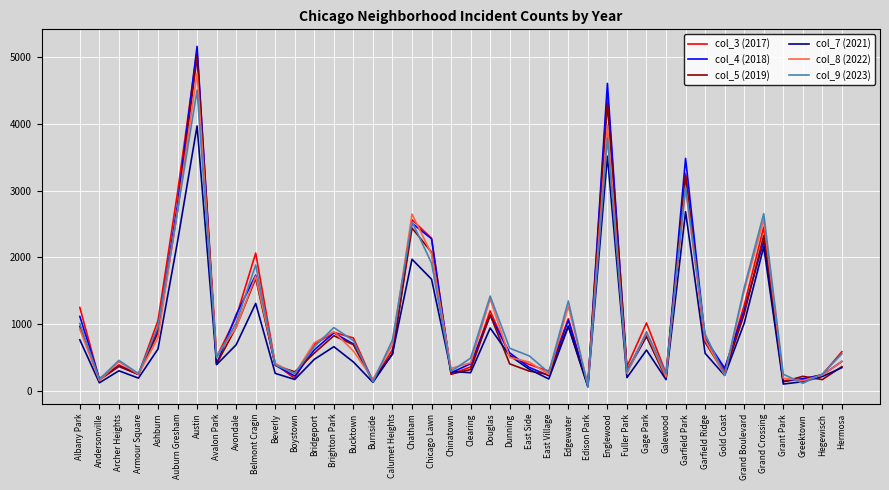

Is it true that col_8 (2022) equals 239 at Hegewisch?

True